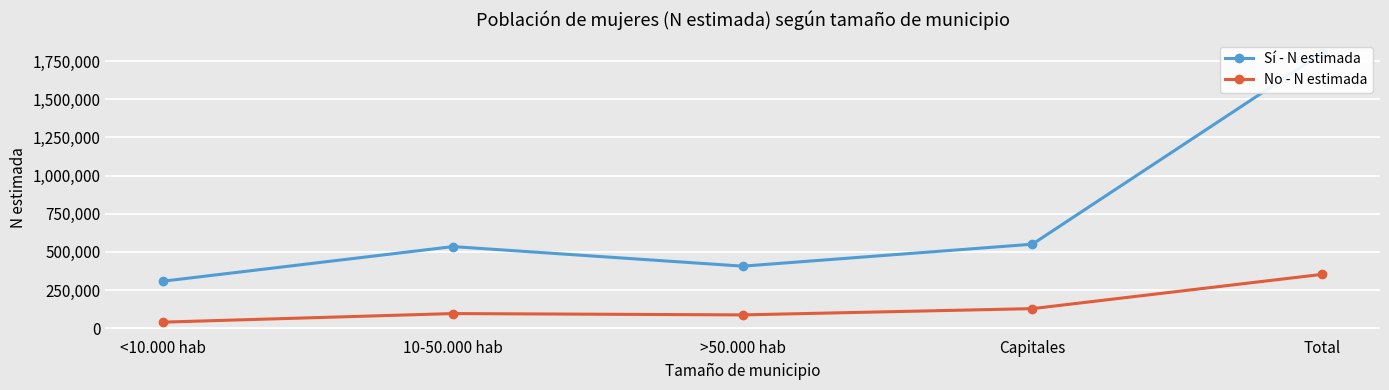

Count the number of data series in this chart.

2